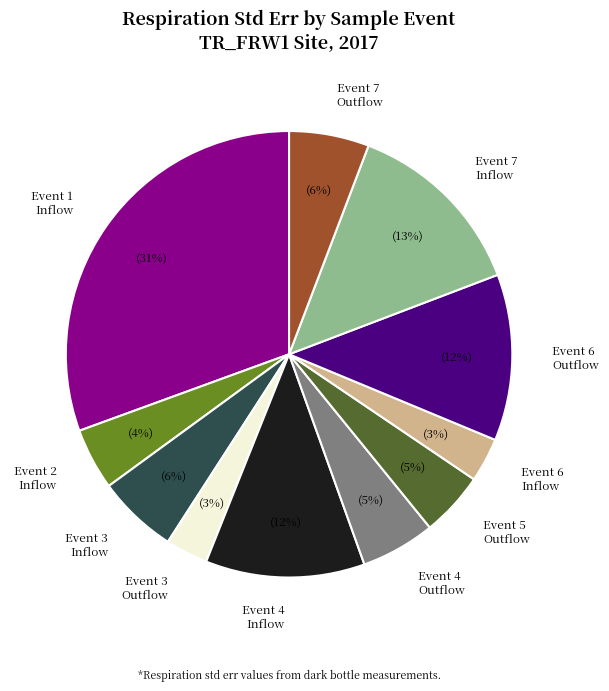

What percentage is the Event 4 Outflow slice, to the nearest percent?

5%